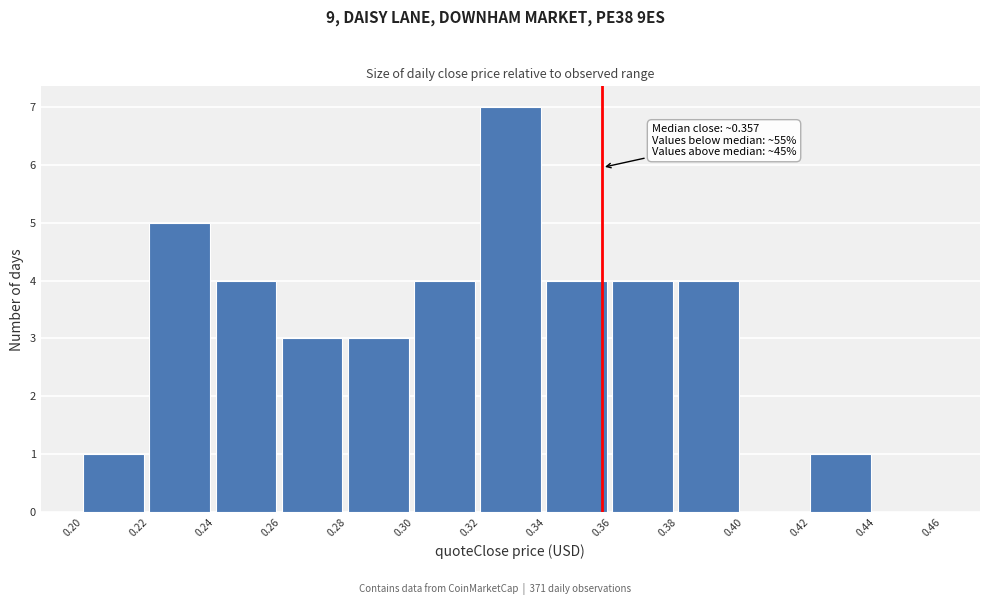

Which range on the x-axis has the tallest bar?

0.32 to 0.34